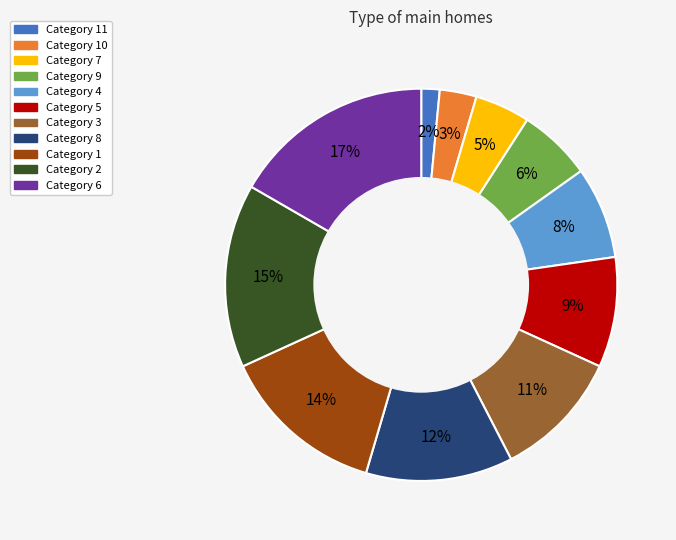

Which slice is the smallest?

Category 11